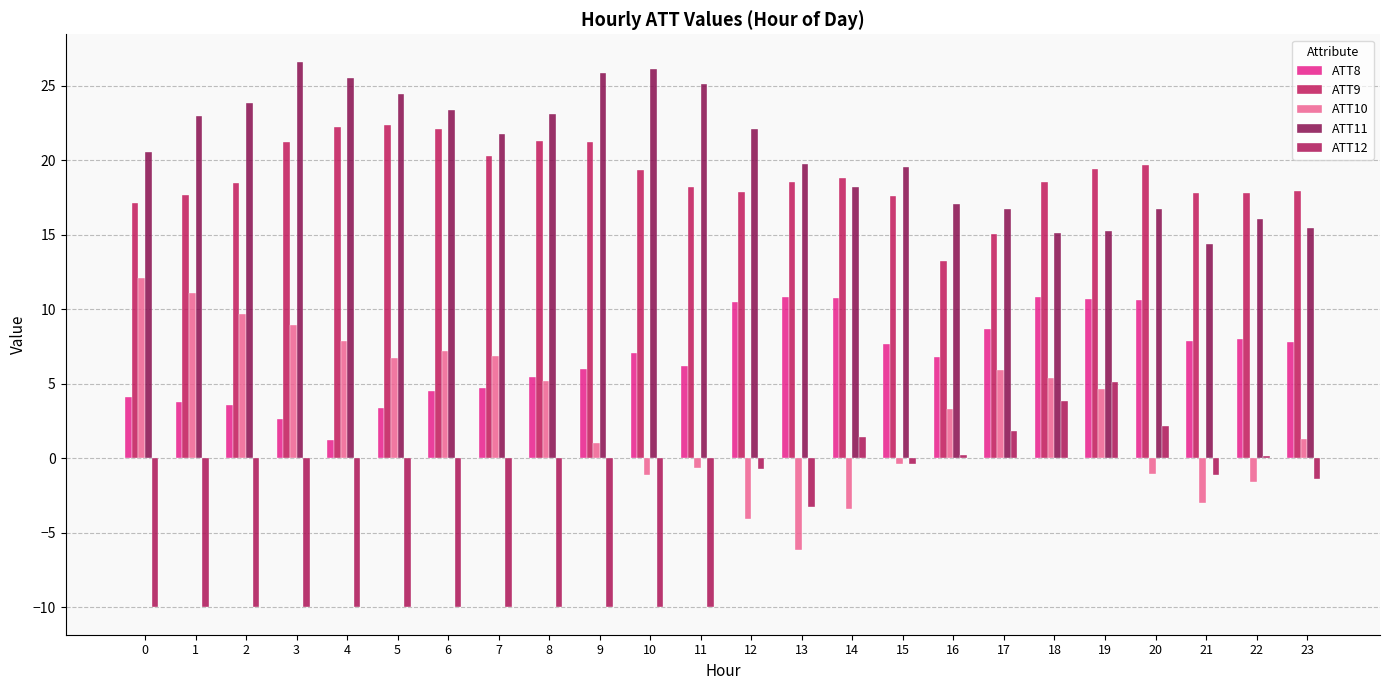

Reading right to left, transcribe all the data shown in this chart.

ATT8: 23=7.8	22=8.0	21=7.9	20=10.7	19=10.7	18=10.8	17=8.7	16=6.8	15=7.7	14=10.7	13=10.9	12=10.5	11=6.2	10=7.1	9=6.0	8=5.4	7=4.7	6=4.5	5=3.4	4=1.2	3=2.6	2=3.6	1=3.8	0=4.1
ATT9: 23=18.0	22=17.8	21=17.8	20=19.7	19=19.4	18=18.6	17=15.1	16=13.2	15=17.6	14=18.8	13=18.5	12=17.9	11=18.2	10=19.4	9=21.3	8=21.3	7=20.3	6=22.1	5=22.4	4=22.2	3=21.3	2=18.5	1=17.7	0=17.1
ATT10: 23=1.3	22=-1.6	21=-3.0	20=-1.1	19=4.7	18=5.4	17=5.9	16=3.3	15=-0.4	14=-3.4	13=-6.2	12=-4.1	11=-0.6	10=-1.1	9=1.1	8=5.2	7=6.9	6=7.2	5=6.8	4=7.9	3=9.0	2=9.7	1=11.1	0=12.1
ATT11: 23=15.4	22=16.0	21=14.4	20=16.7	19=15.3	18=15.1	17=16.8	16=17.1	15=19.6	14=18.2	13=19.8	12=22.1	11=25.1	10=26.2	9=25.8	8=23.1	7=21.8	6=23.4	5=24.5	4=25.5	3=26.6	2=23.8	1=23.0	0=20.5
ATT12: 23=-1.4	22=0.2	21=-1.1	20=2.2	19=5.1	18=3.8	17=1.9	16=0.3	15=-0.3	14=1.5	13=-3.3	12=-0.7	11=-10.0	10=-10.0	9=-10.0	8=-10.0	7=-10.0	6=-10.0	5=-10.0	4=-10.0	3=-10.0	2=-10.0	1=-10.0	0=-10.0